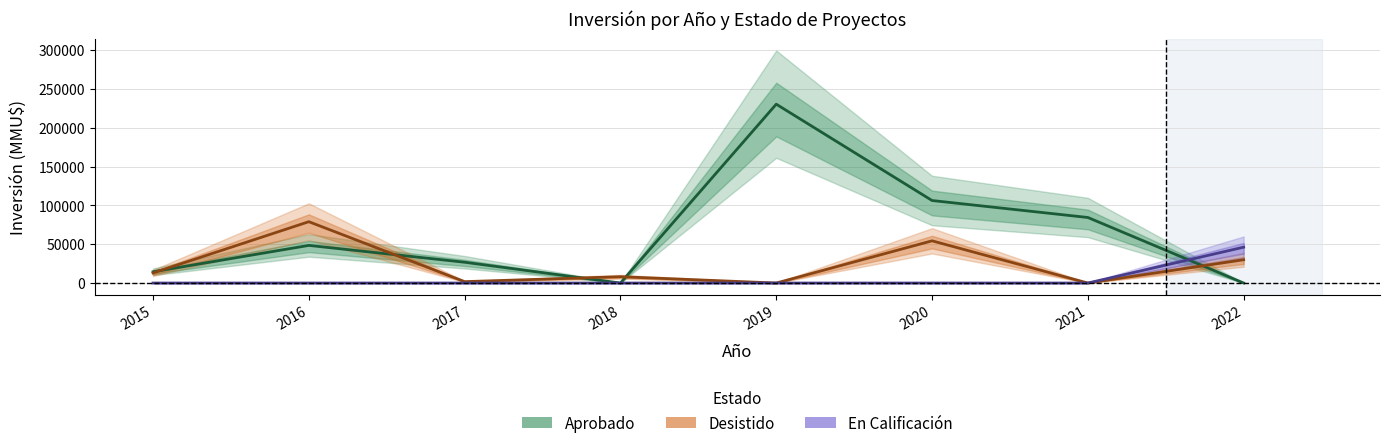

Reading left to right, extract all data points from this chart.

Aprobado: 14500	48500	26800	0	230468	106332	84456	0
Desistido: 13000	79034	1800	8150	0	54380	0	30026
En Calificación: 0	0	0	0	0	0	0	46191